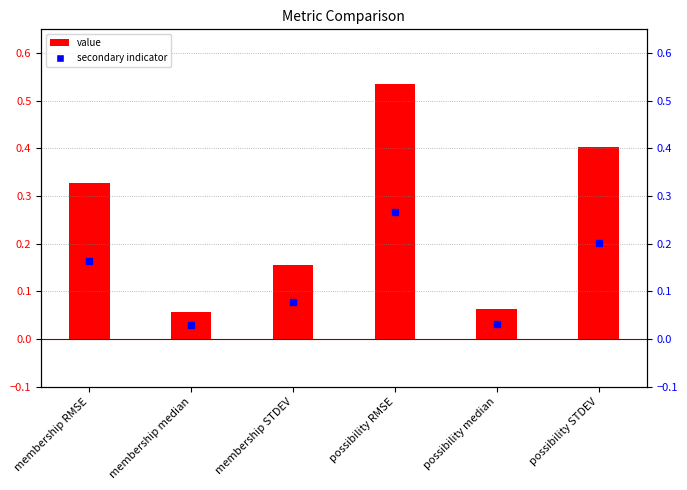

What is the change in value from membership RMSE to membership median?

-0.3